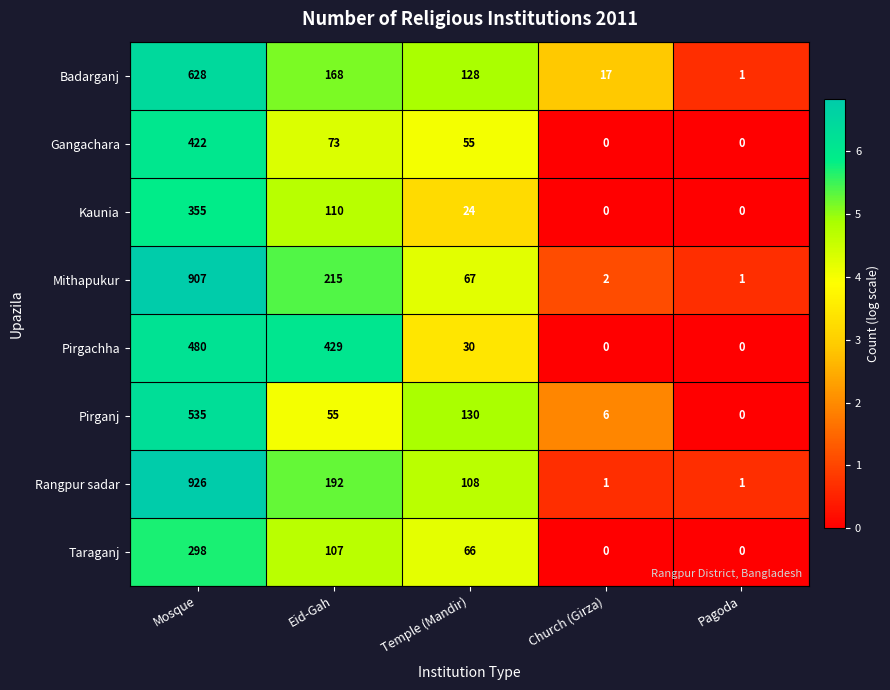

What is the difference between the maximum and minimum values in the Mithapukur series?

906